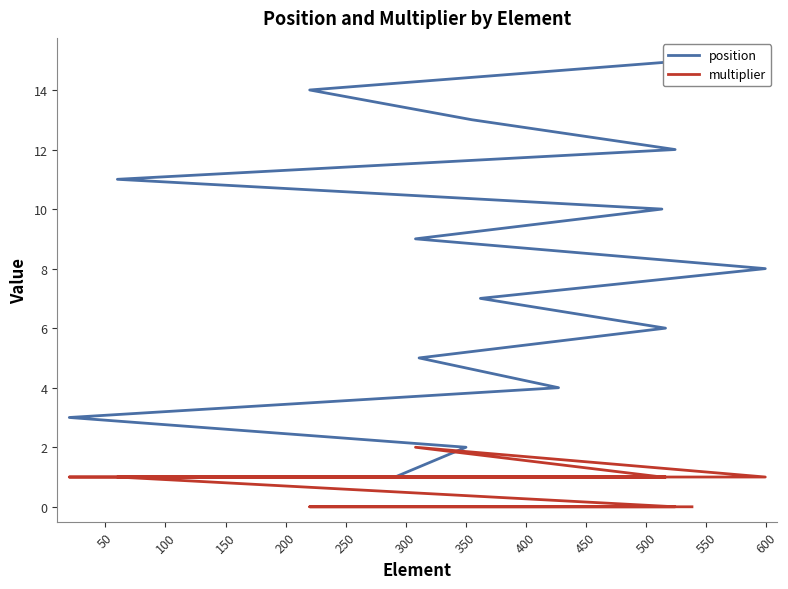

How many data points in multiplier are less than 1?

4